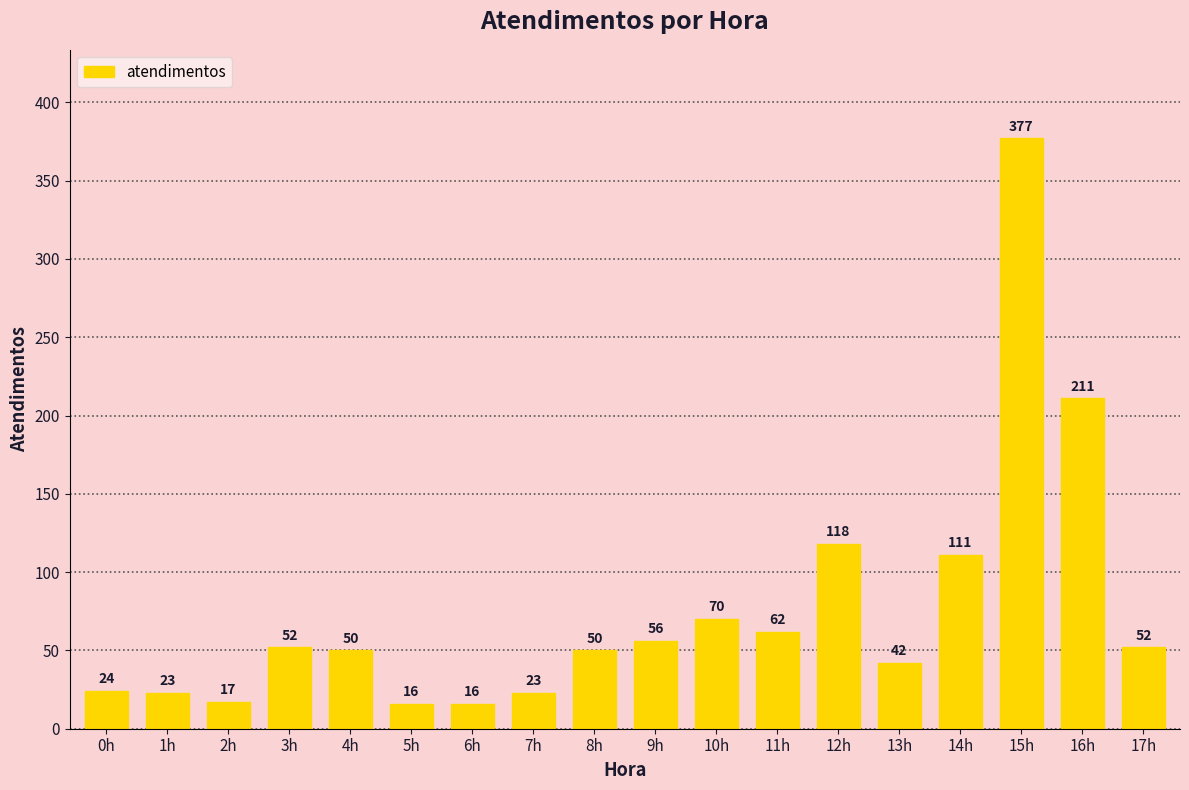

Are the bars horizontal?

No